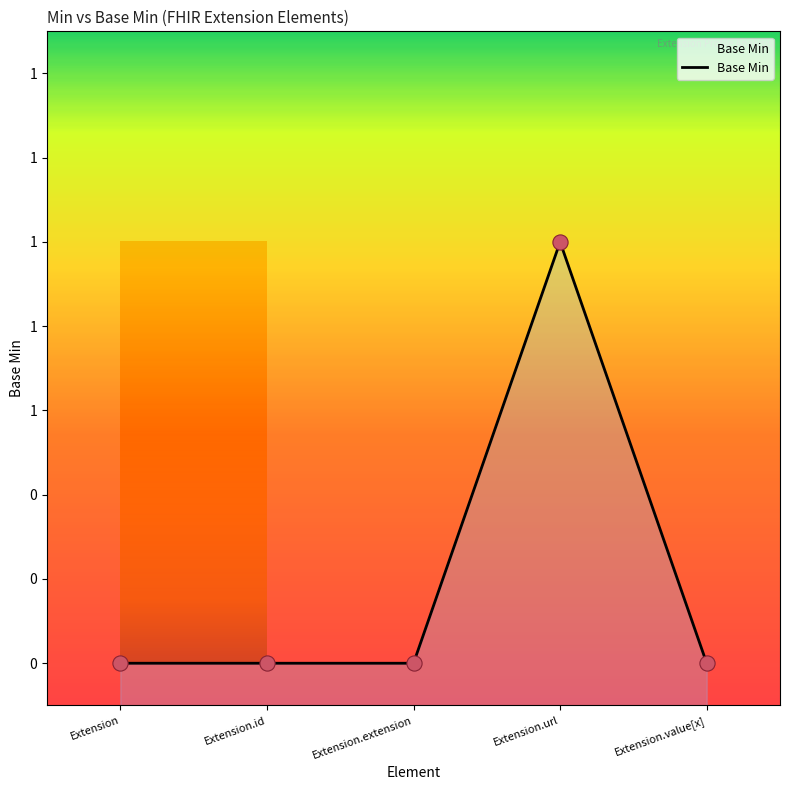

What is the change in value from Extension.id to Extension.url?

+1